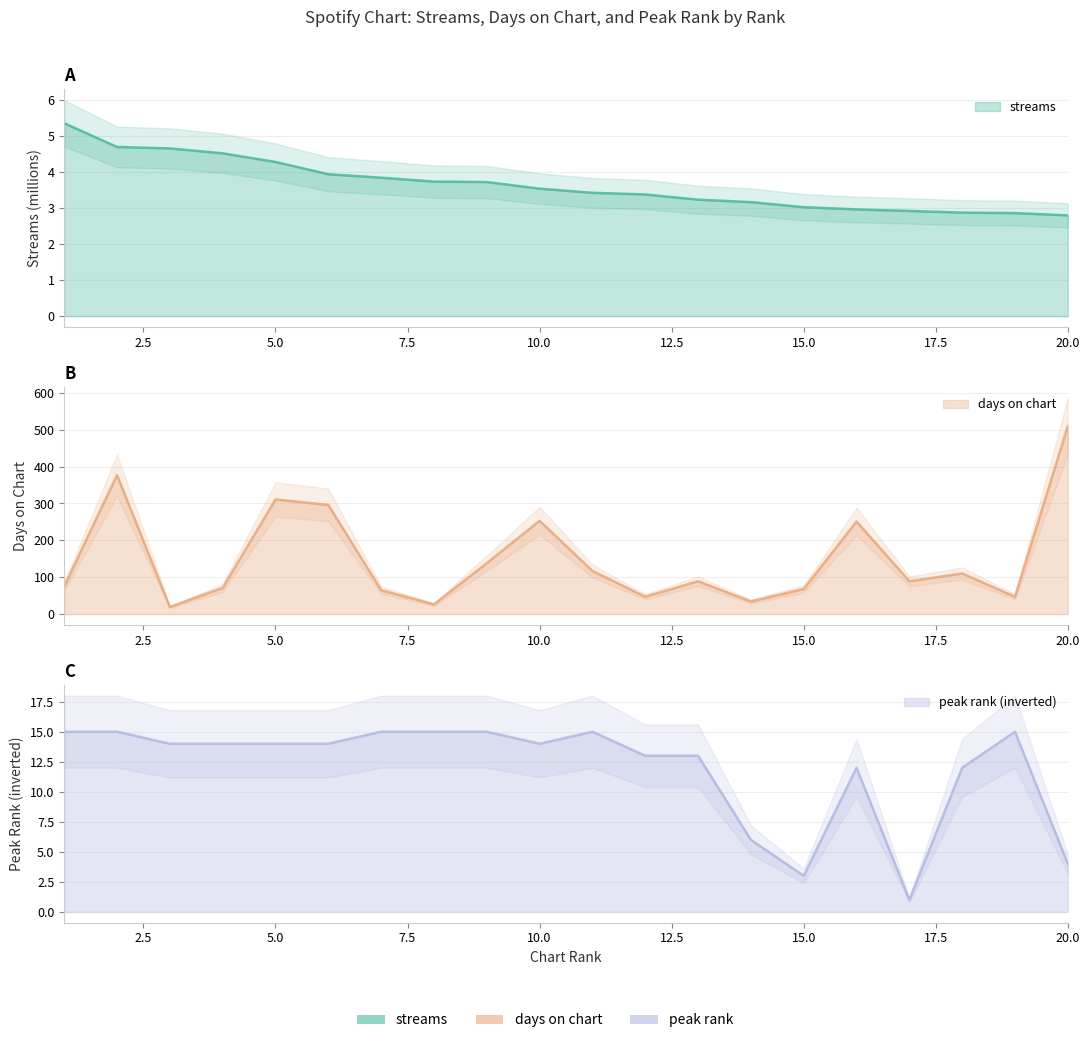

The value of streams at 2 is 2.9. True or false?

False